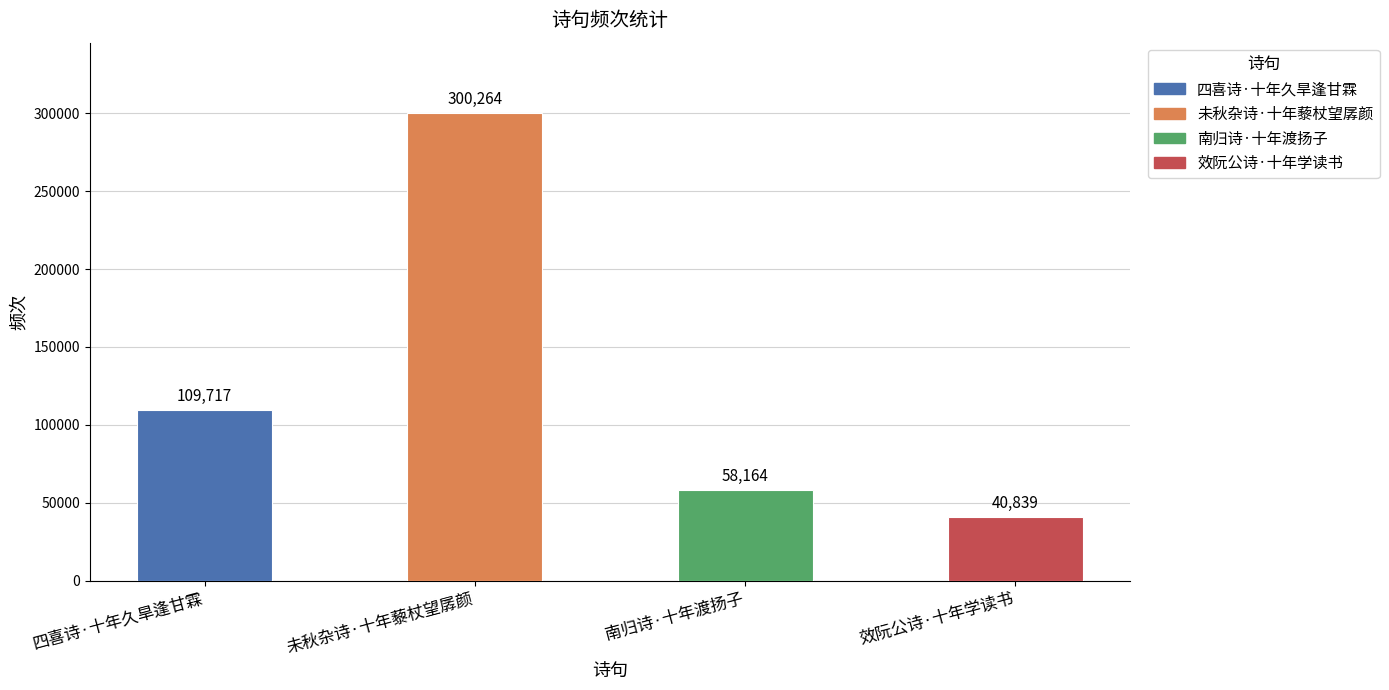

What is the value of the 3rd bar from the left?

58164